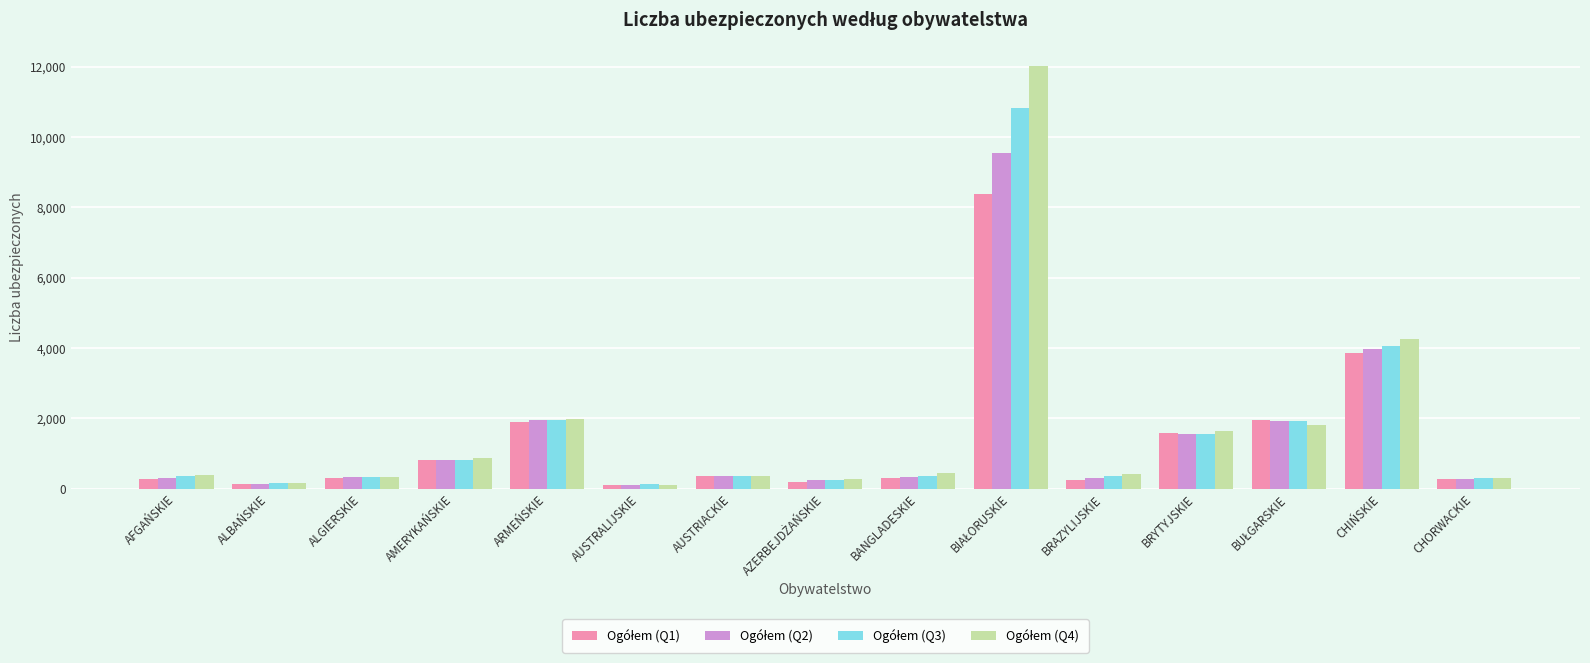

What is the total value across all series at CHIŃSKIE?

16150